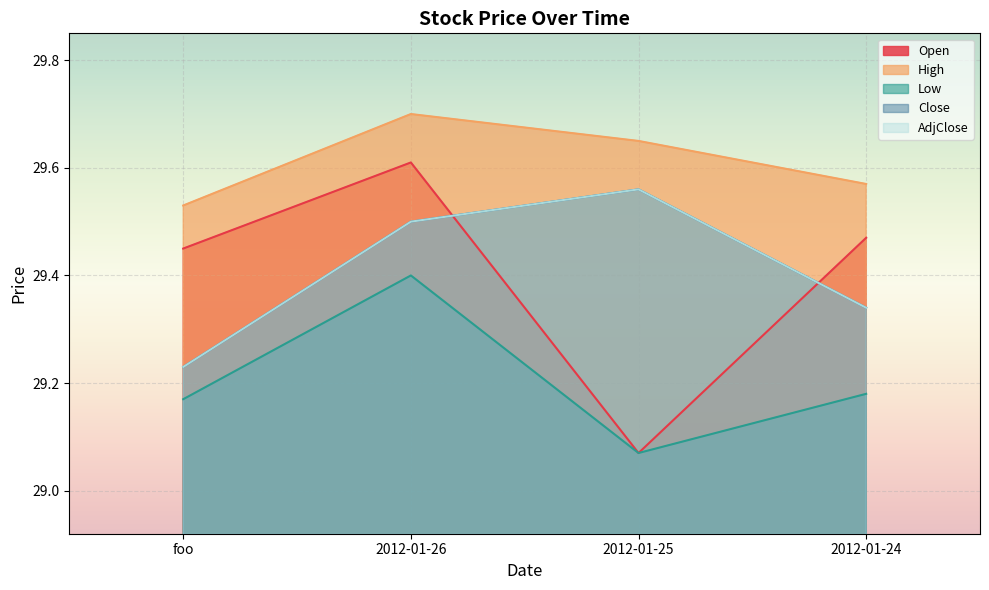

List the series in order of their peak value, lowest first.

Low, Close, AdjClose, Open, High